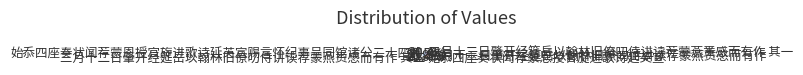

Is there any slice that represents more than half of the pie?

No